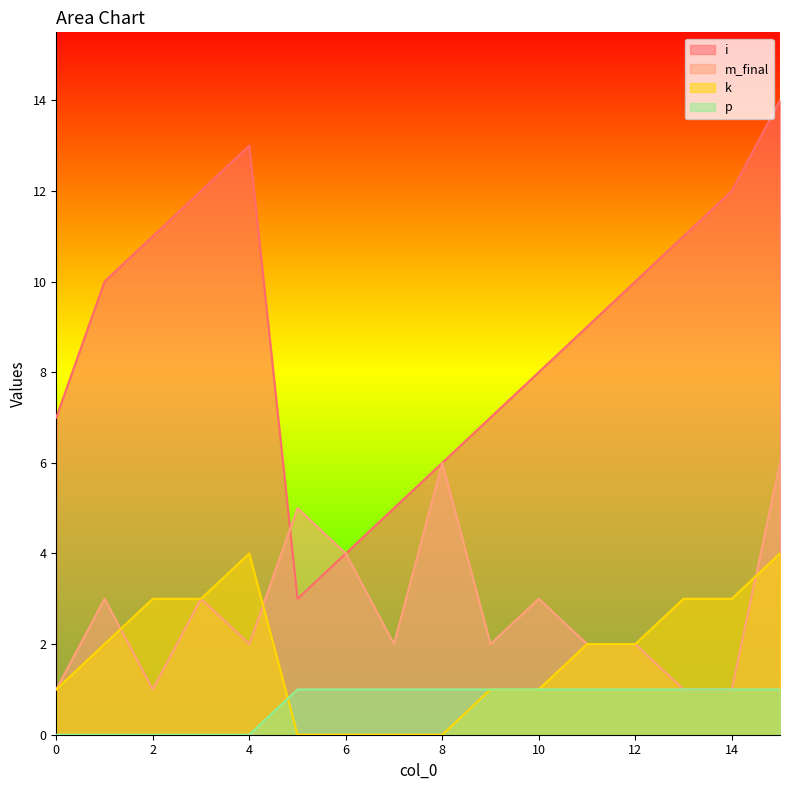

Where is m_final nearest to the value 3?

1